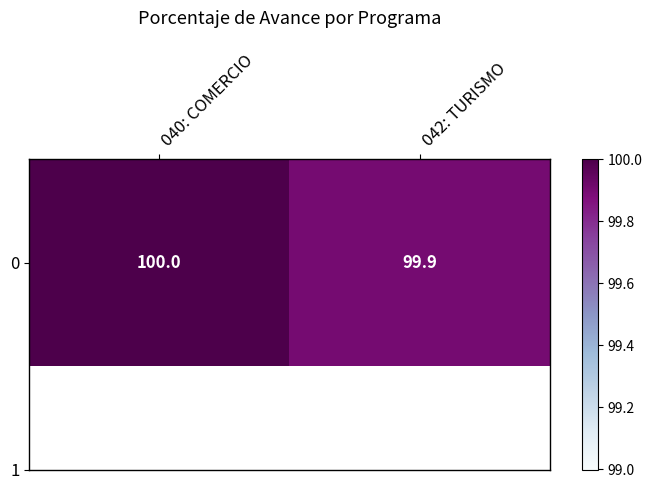

Approximately how many times larger is the value at 042: TURISMO compared to 040: COMERCIO?

1.0